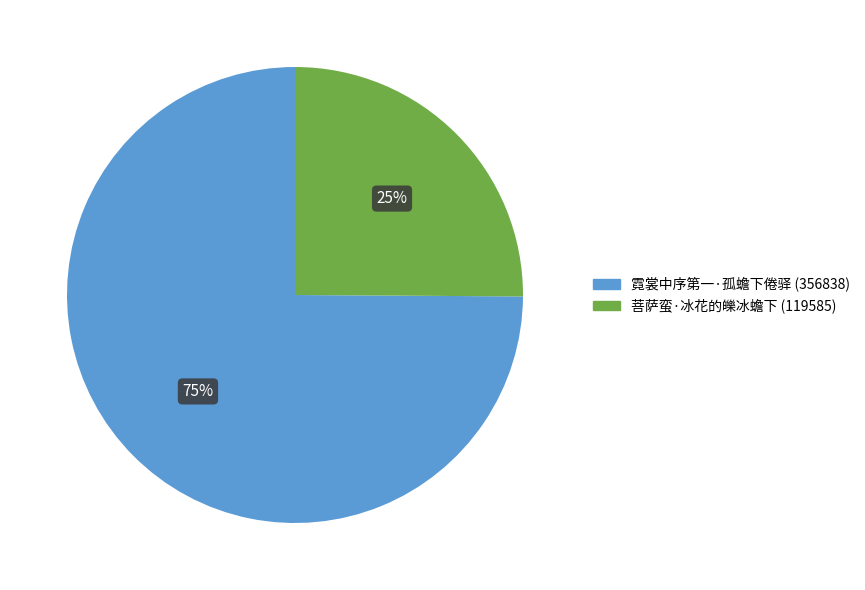

To the nearest percent, what portion does 菩萨蛮·冰花的皪冰蟾下 represent?

25%